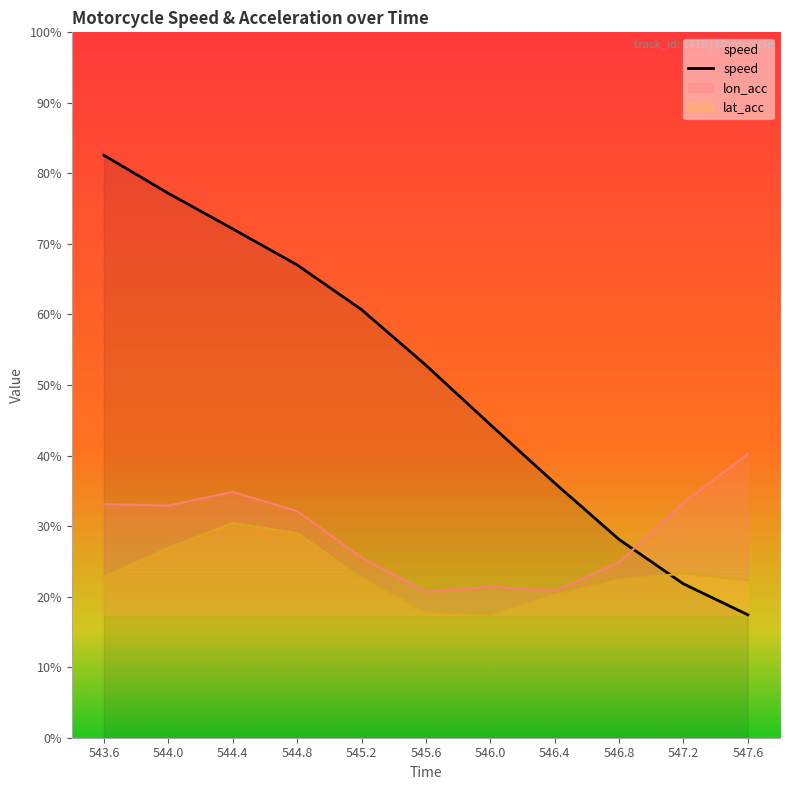

How many interior local peaks does the lat_acc series have?

2